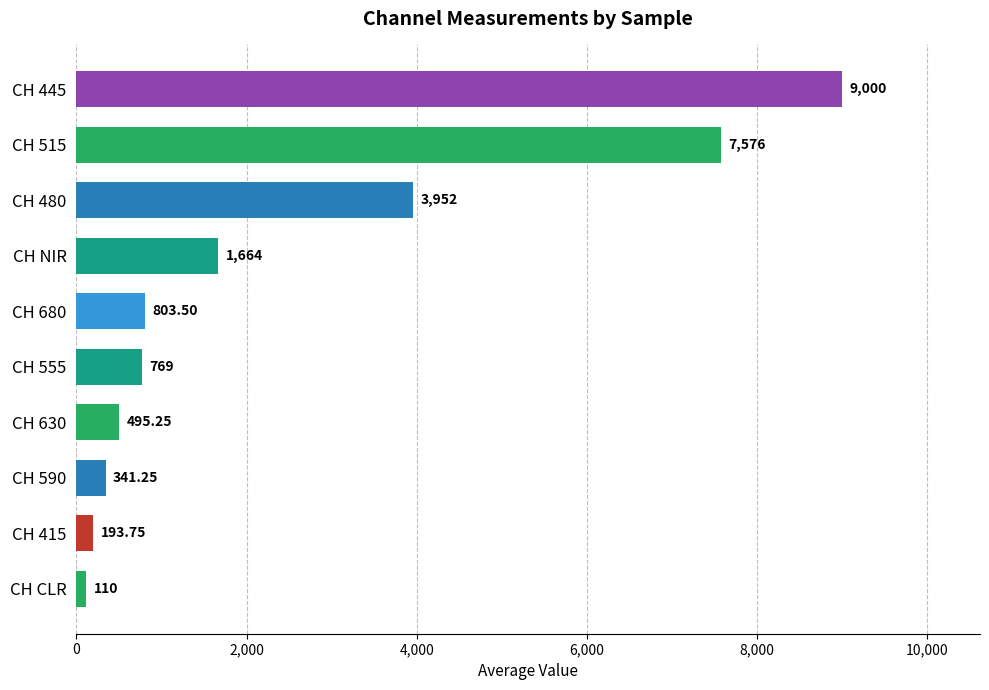

Which category has the lowest value across all series?

CH CLR